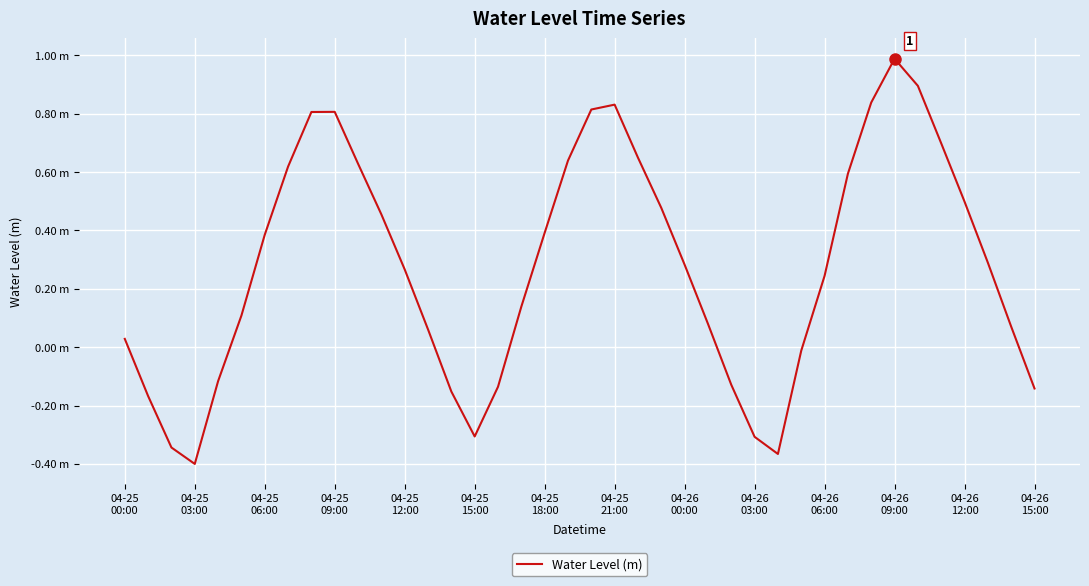

Is this an area chart (filled region under the line)?

No